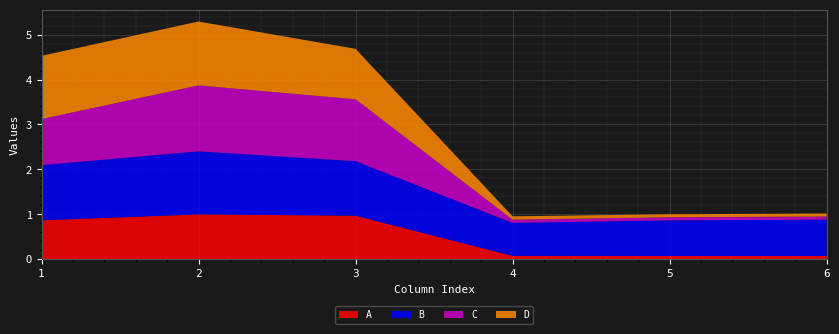

Reading right to left, list all the values displayed in this chart.

A: 6=0.1	5=0.1	4=0.1	3=1.0	2=1.0	1=0.9
B: 6=0.8	5=0.8	4=0.7	3=1.2	2=1.4	1=1.2
C: 6=0.1	5=0.1	4=0.1	3=1.4	2=1.5	1=1.0
D: 6=0.1	5=0.1	4=0.1	3=1.1	2=1.4	1=1.4